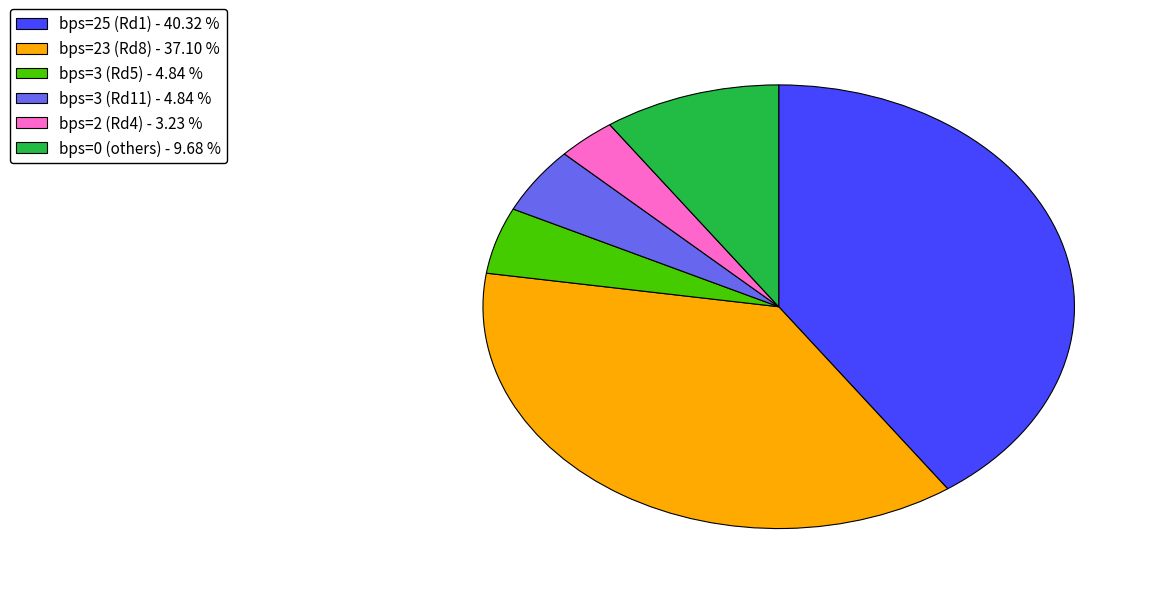

Which category has the smallest portion of the pie?

bps=2 (Rd4) - 3.23 %